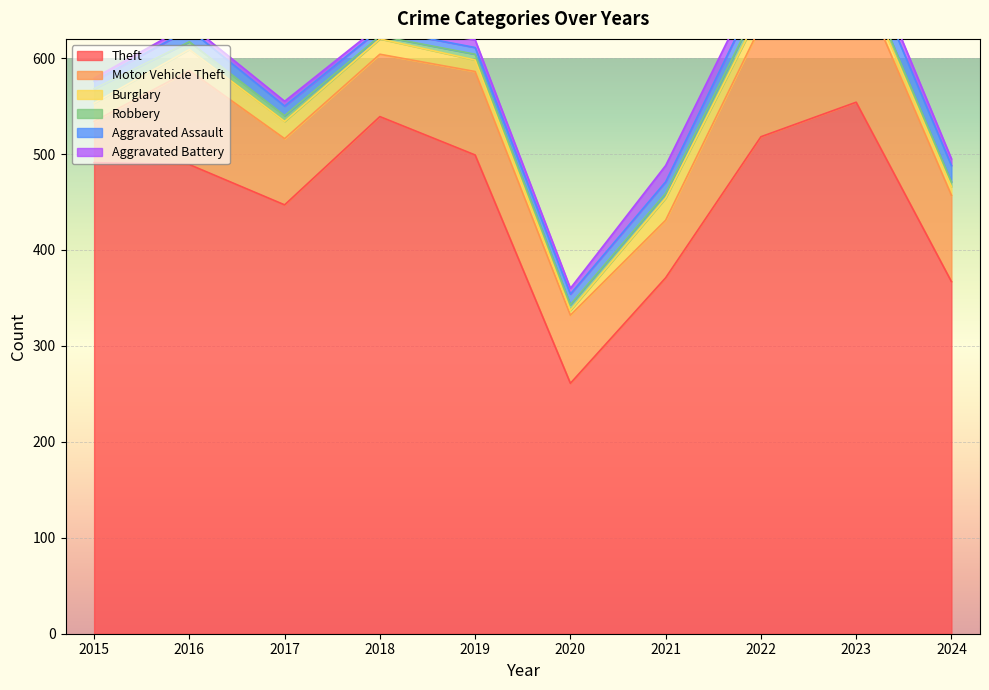

True or false: Motor Vehicle Theft and Robbery cross at least once.

False